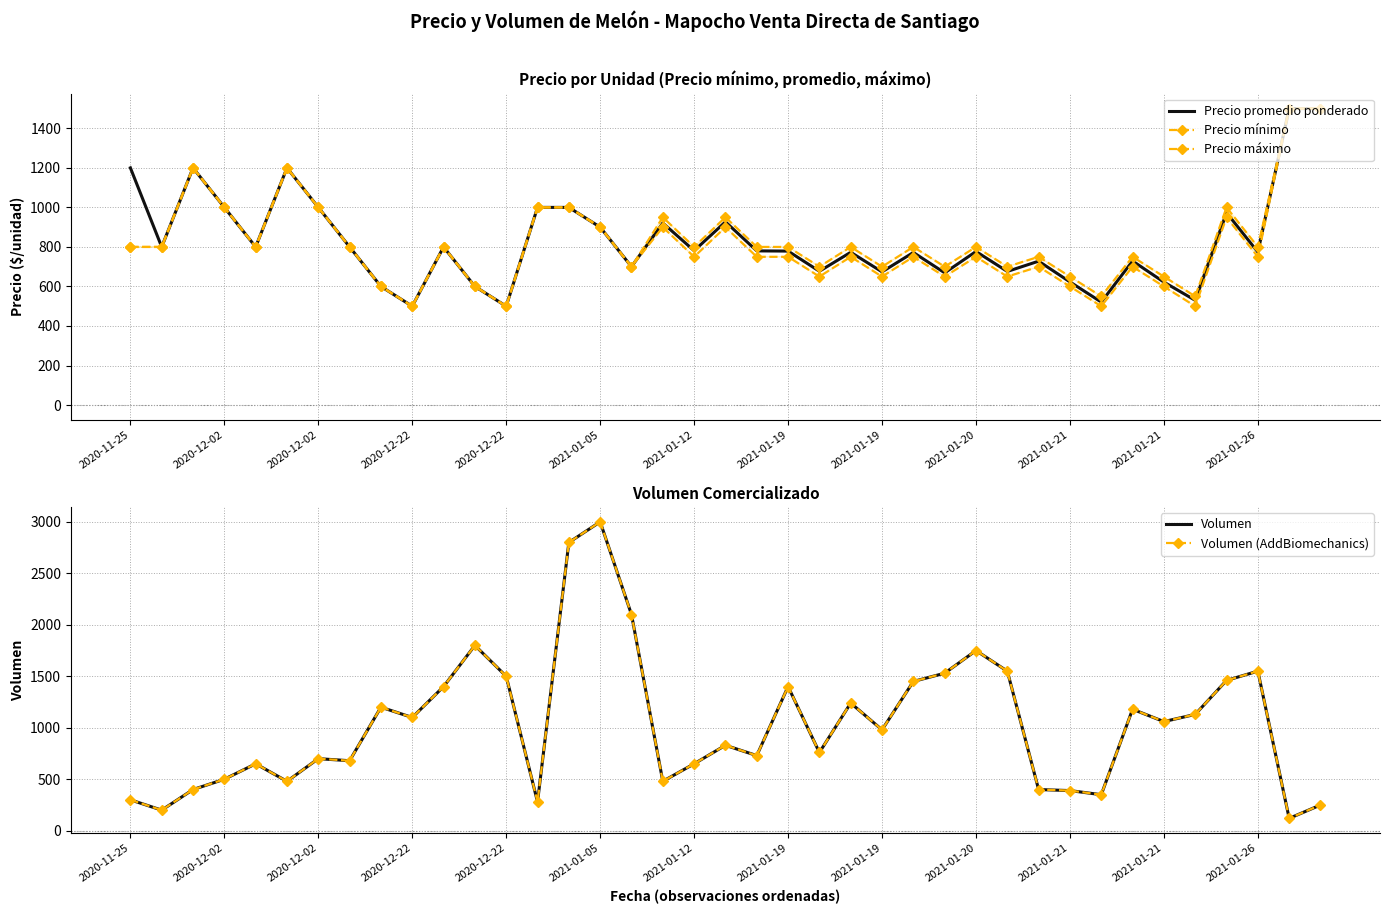

At which label is Precio mínimo closest to 1000?

2020-12-22